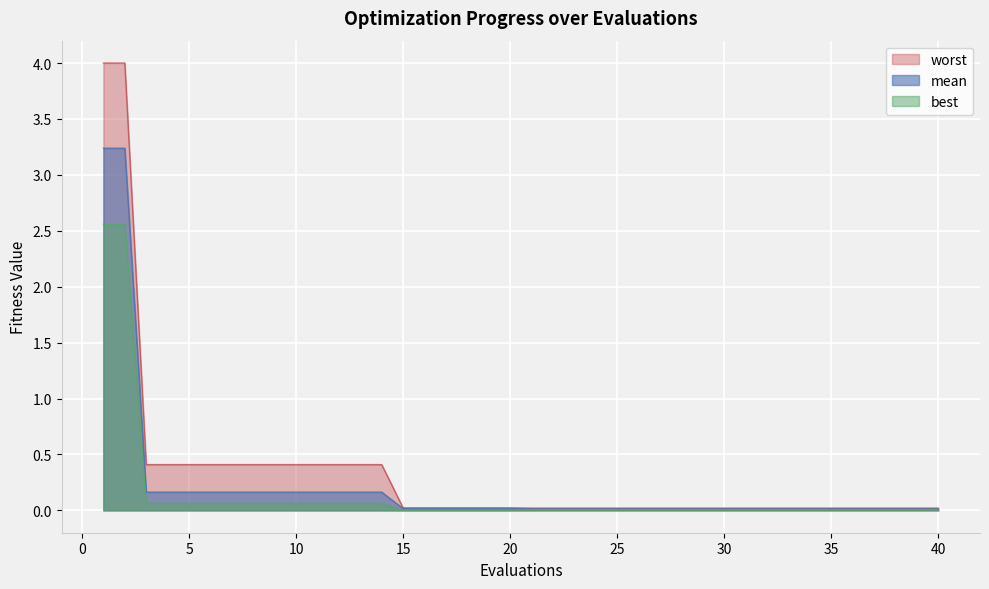

What is the maximum value shown in the chart?

4.0